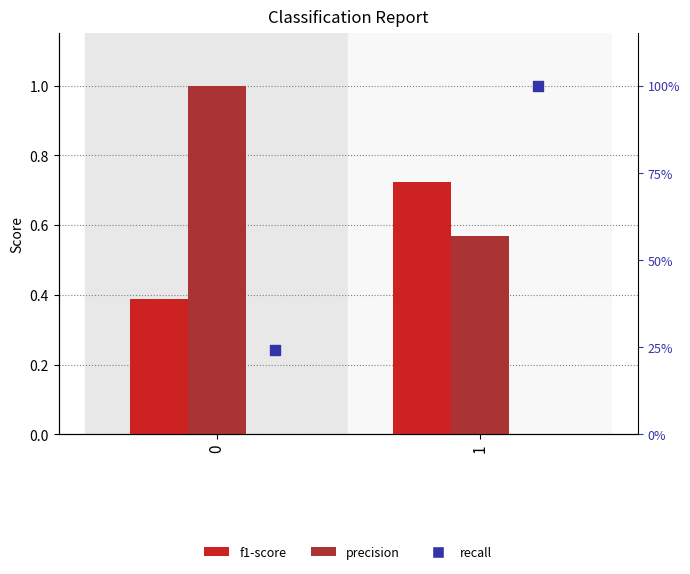

Is the value of f1-score at 1 greater than the value of precision at 0?

No